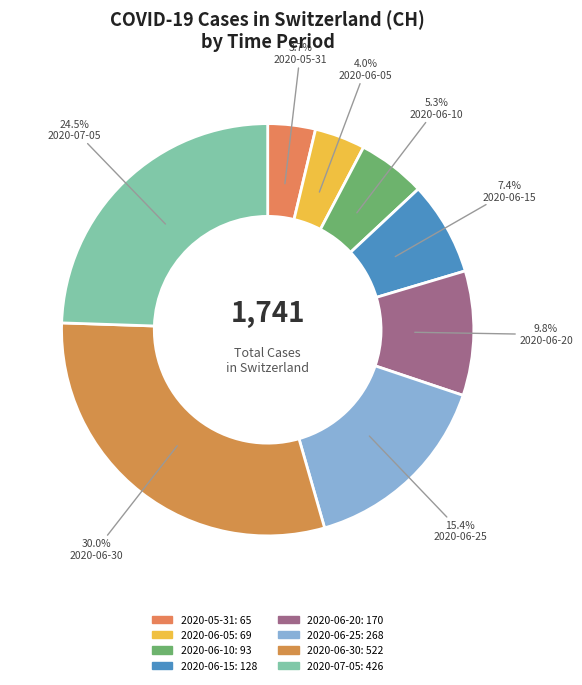

Is there any slice that represents more than half of the pie?

No